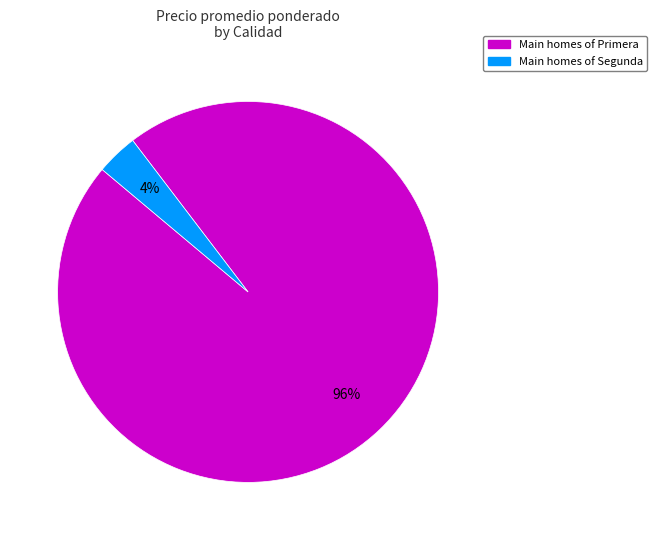

Does any single category account for the majority?

Yes